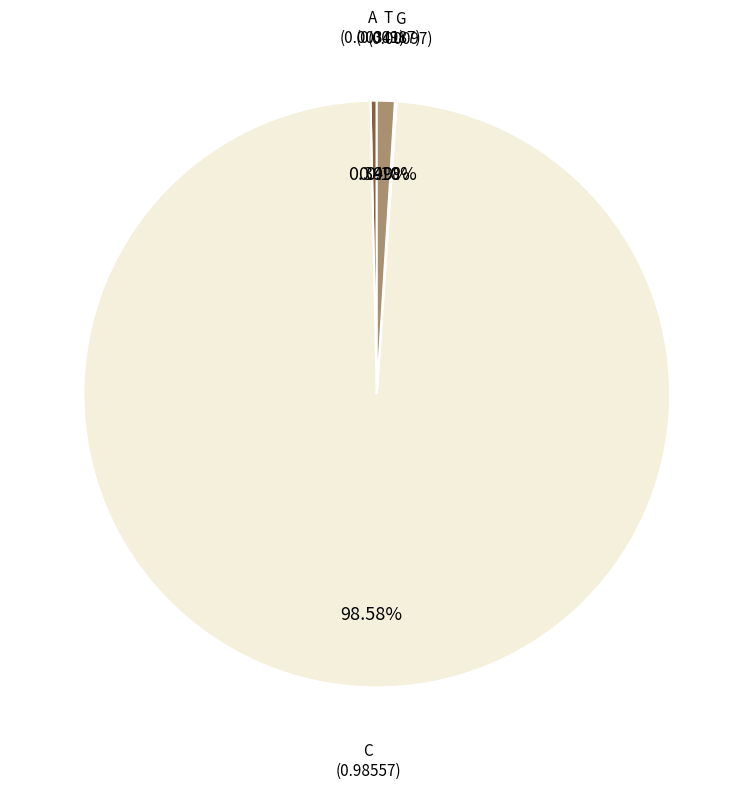

What is the largest slice in the pie chart?

C